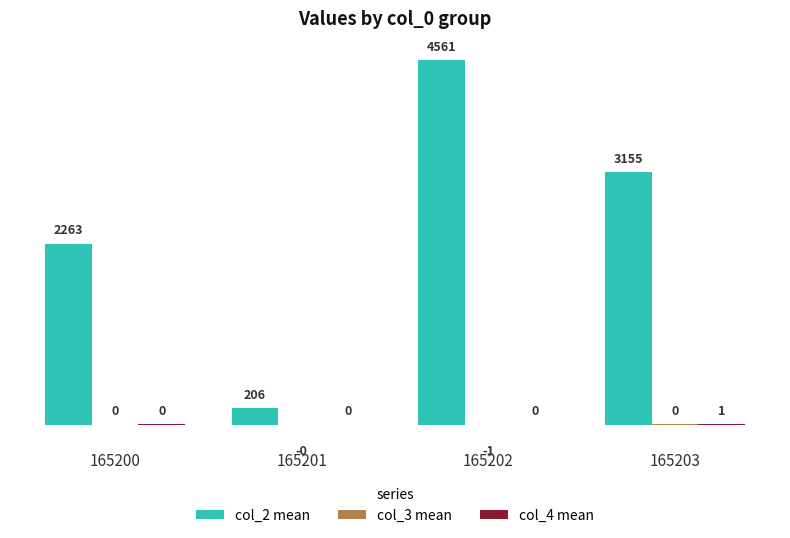

Does the chart contain stacked bars?

No